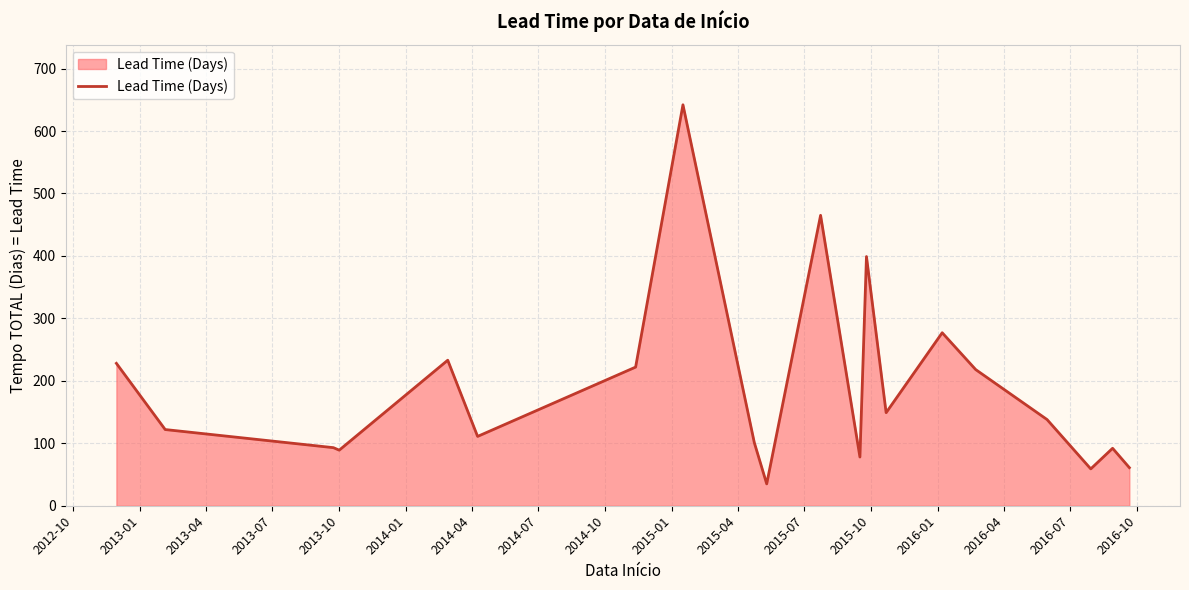

Does the chart have visible grid lines?

Yes